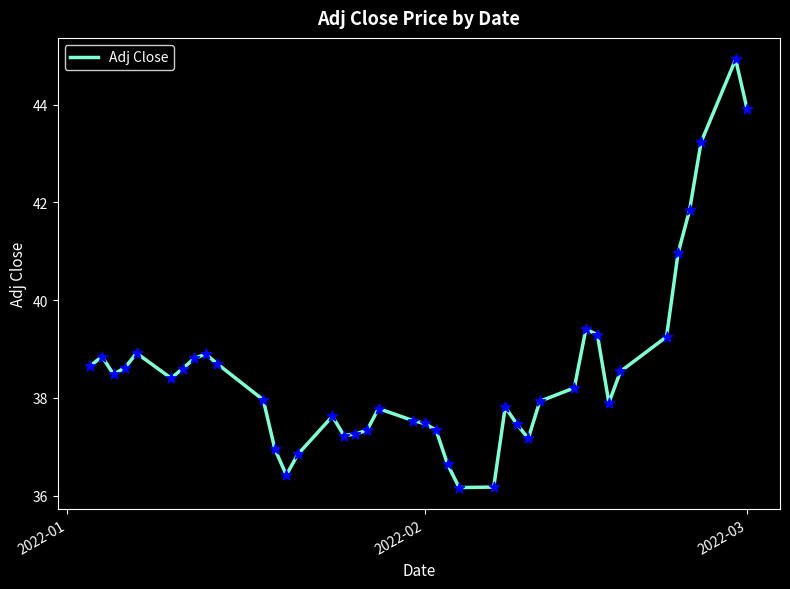

What is the difference between the maximum and minimum values?

8.8